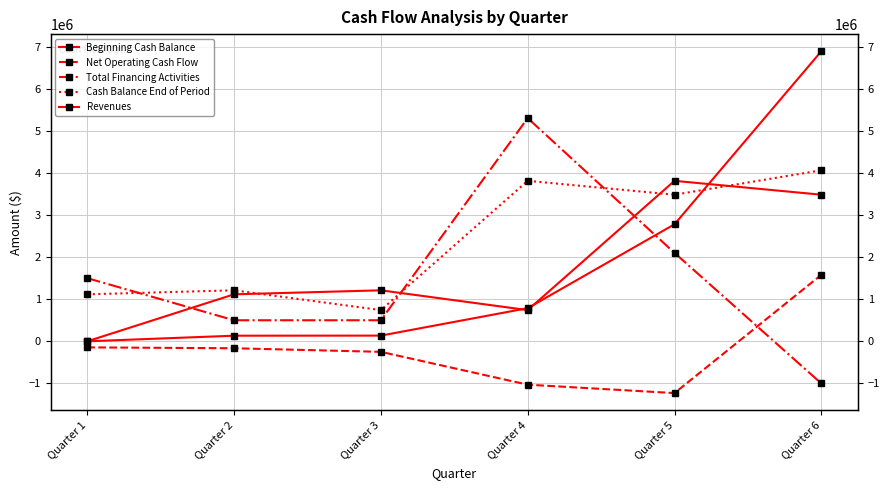

What are all the series names shown in the legend?

Beginning Cash Balance, Net Operating Cash Flow, Total Financing Activities, Cash Balance End of Period, Revenues